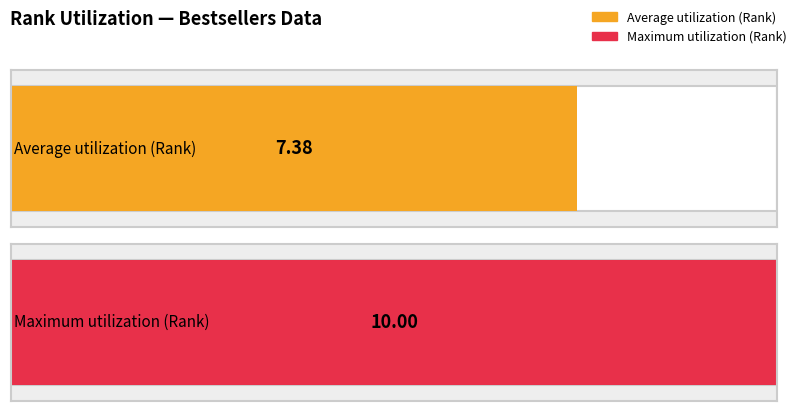

The Rank series shows 8 at 2010-04-04. True or false?

False